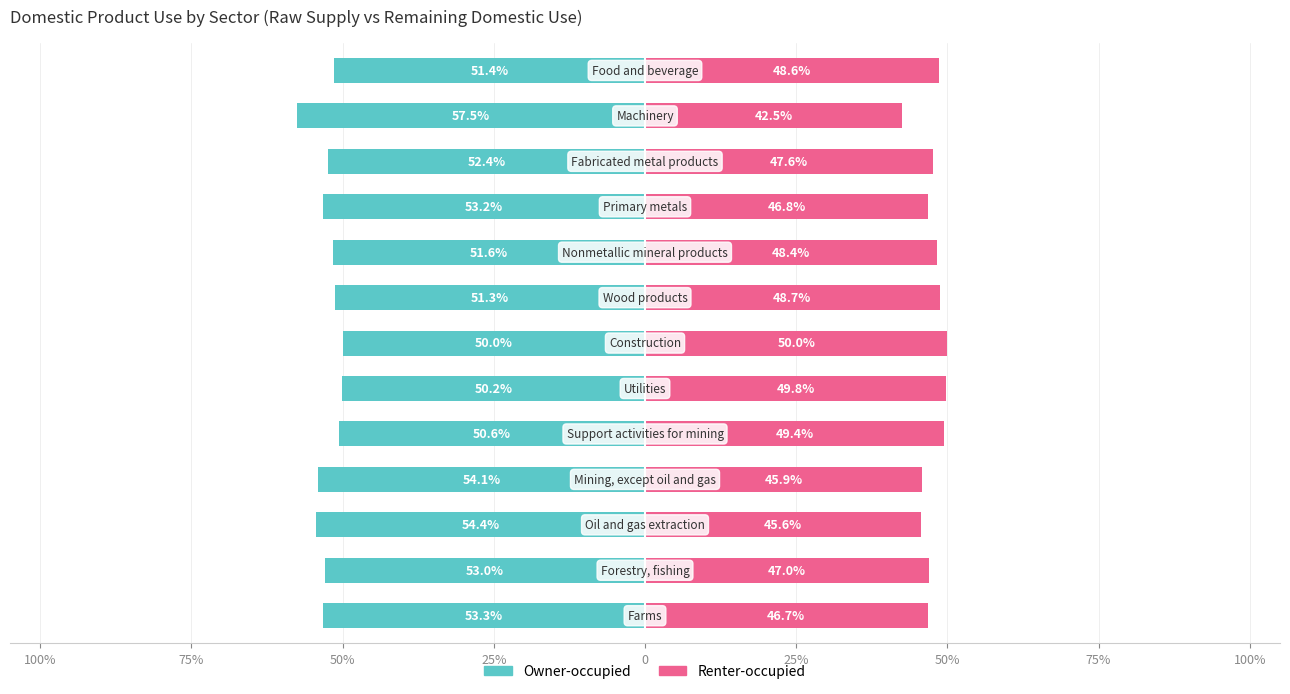

Is it true that Owner-occupied equals -87.1 at 100%?

False